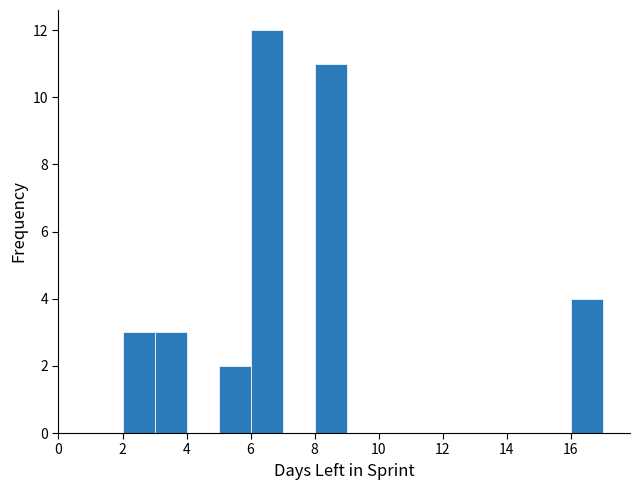

Reading left to right, list every bar in this chart as the range it spans on the x-axis followed by its height. The values are not printed on the chart, so give them approximately, as read against the axis.

0 to 1: 0
1 to 2: 0
2 to 3: 3
3 to 4: 3
4 to 5: 0
5 to 6: 2
6 to 7: 12
7 to 8: 0
8 to 9: 11
9 to 10: 0
10 to 11: 0
11 to 12: 0
12 to 13: 0
13 to 14: 0
14 to 15: 0
15 to 16: 0
16 to 17: 4